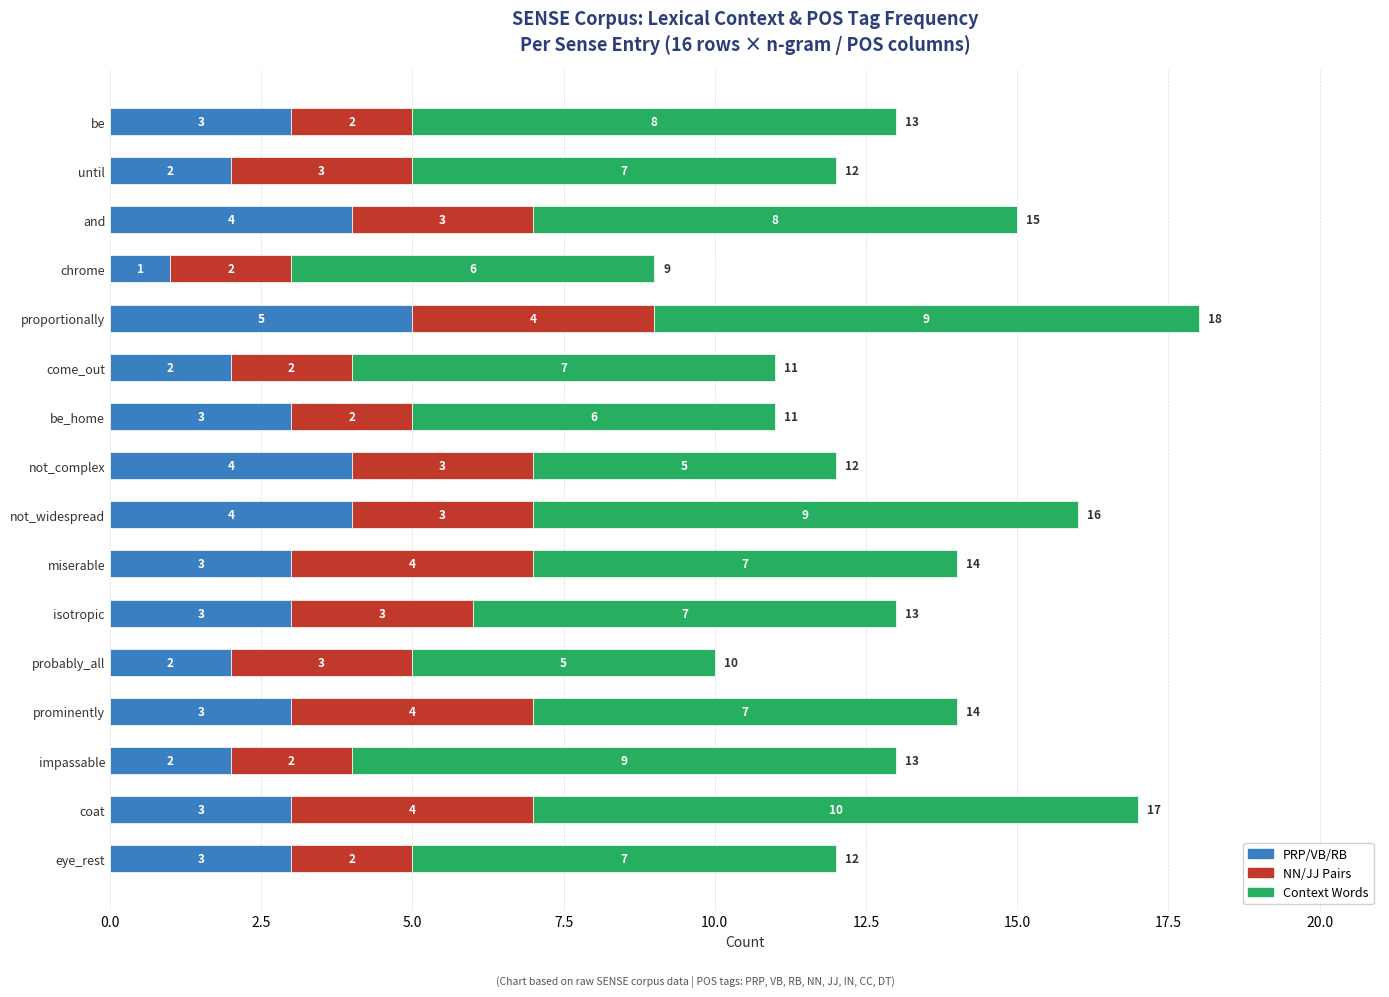

What is the total value across all series at not_widespread?

16